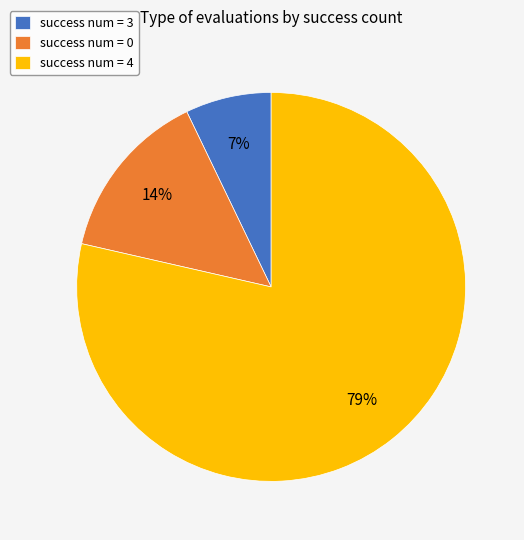

Is the sum of success num = 0 and success num = 4 greater than half?

Yes